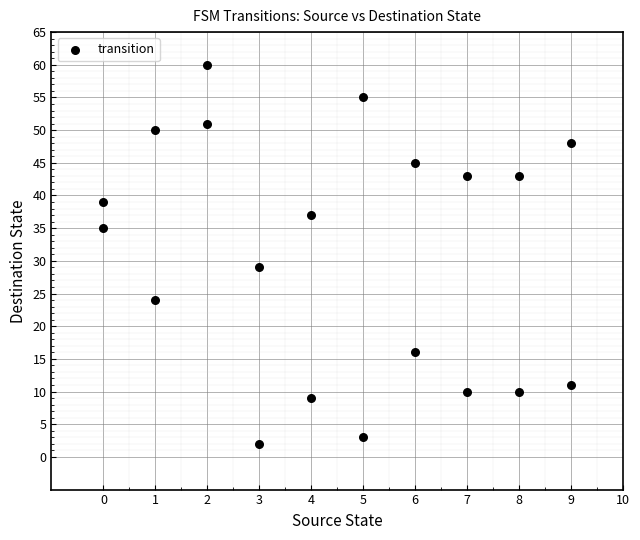

What is the range of Y values (max minus min)?

58